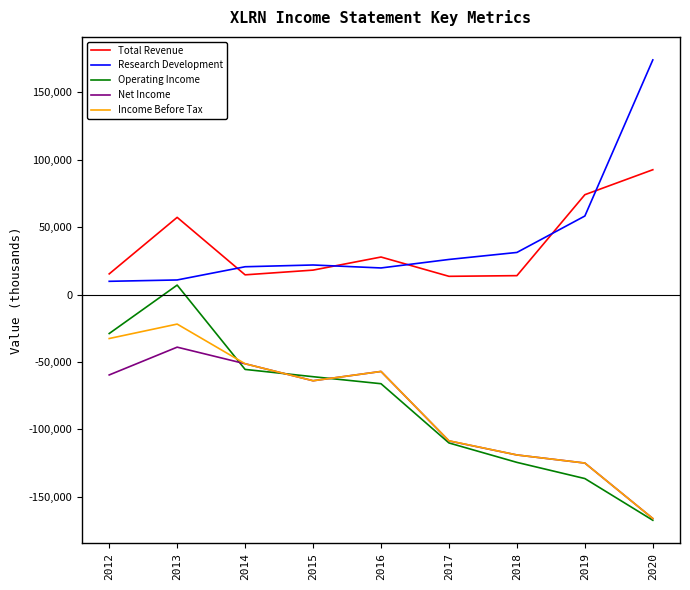

True or false: Operating Income and Total Revenue intersect in this chart.

False